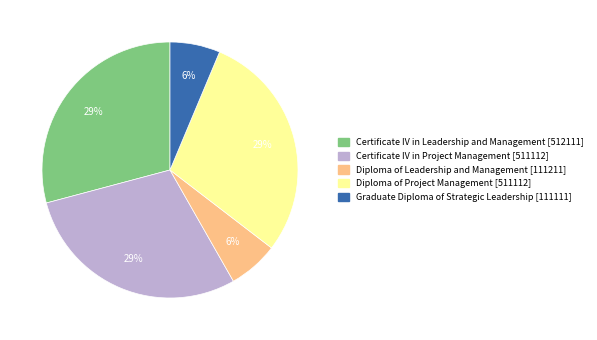

To the nearest percent, what is the average slice percentage?

20%